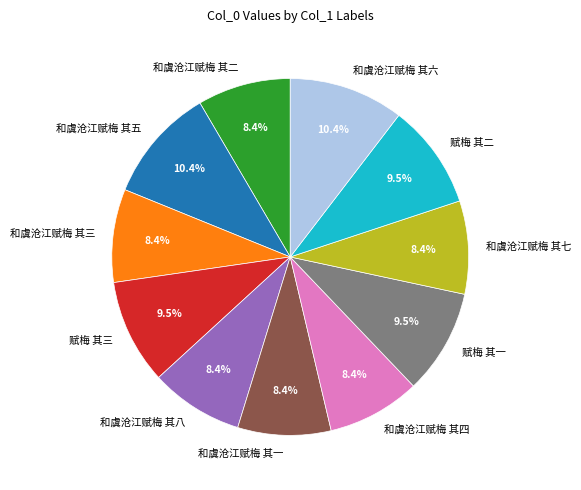

What portion of the pie excludes 赋梅 其二?

90.5%